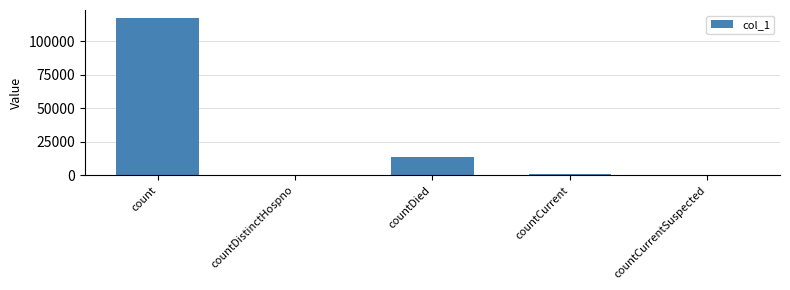

Reading right to left, transcribe all the data shown in this chart.

countCurrentSuspected=0	countCurrent=827	countDied=13552	countDistinctHospno=0	count=117328